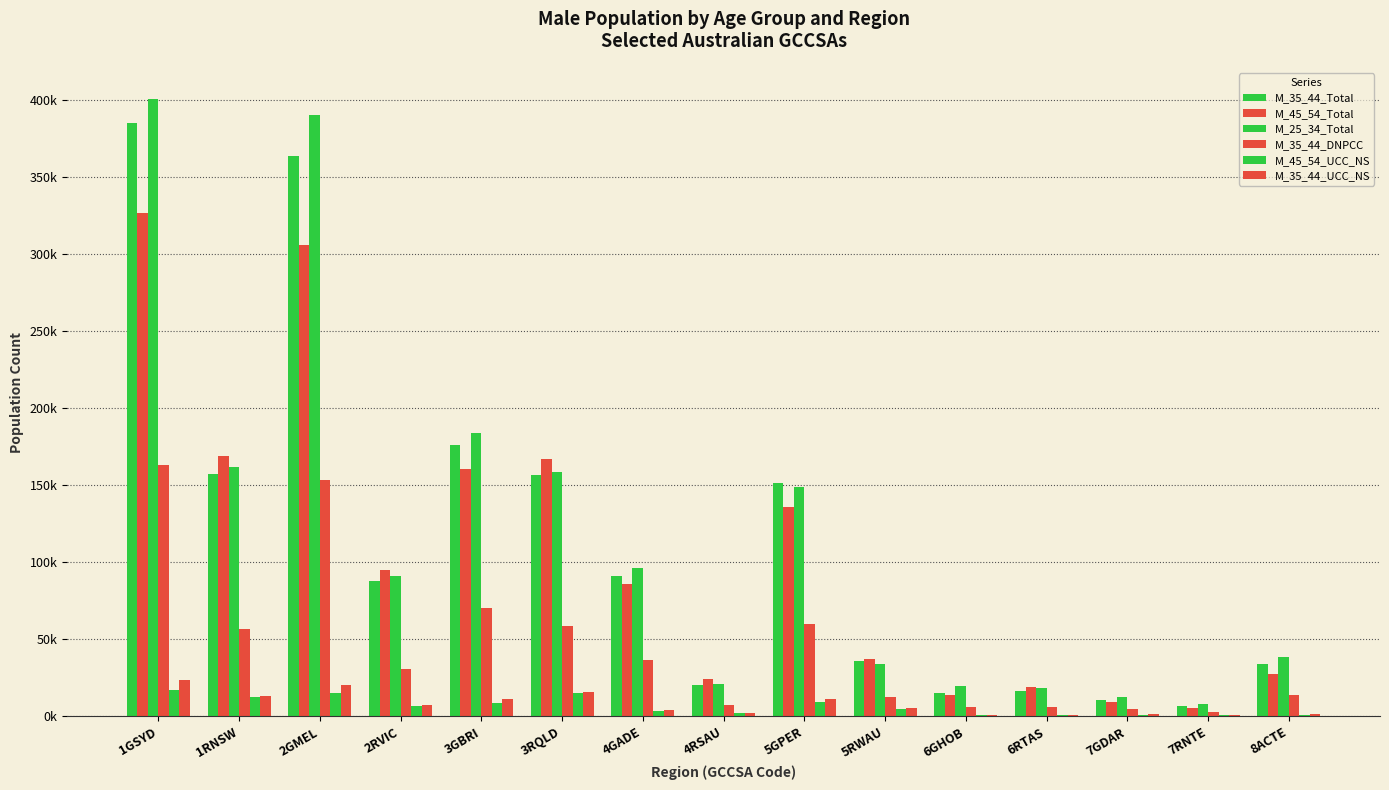

What is the sum of the M_25_34_Total values at 3GBRI and 7RNTE?

191713